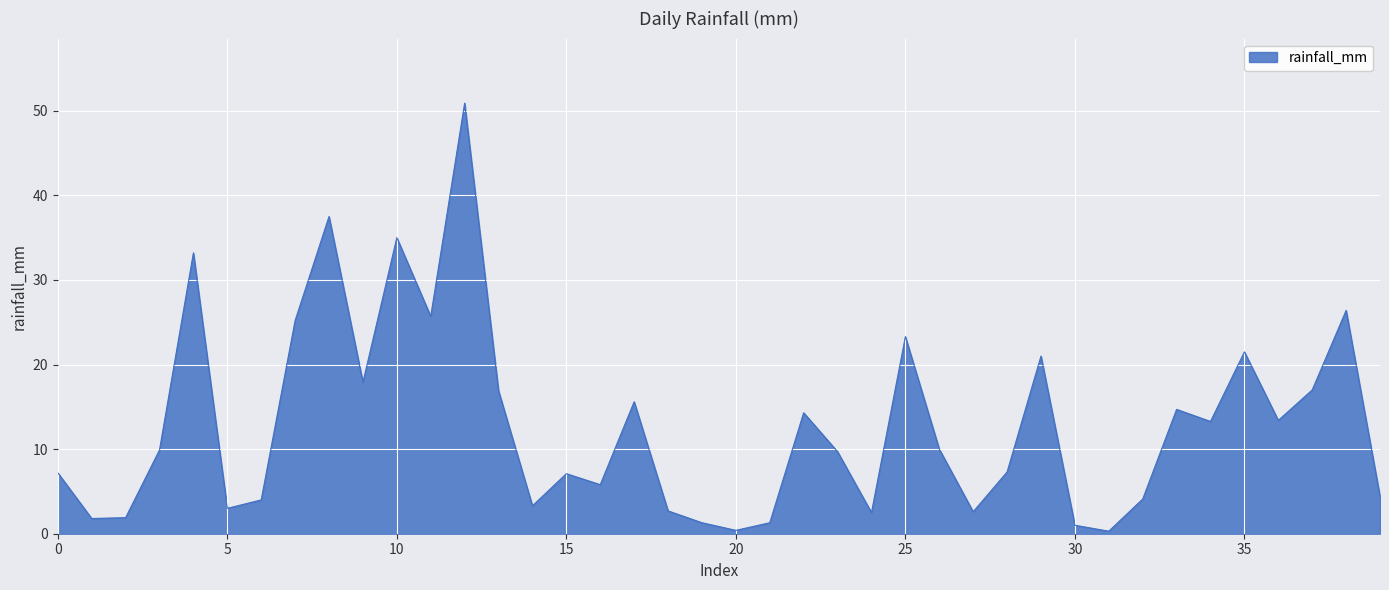

What is the greatest value displayed?

50.9